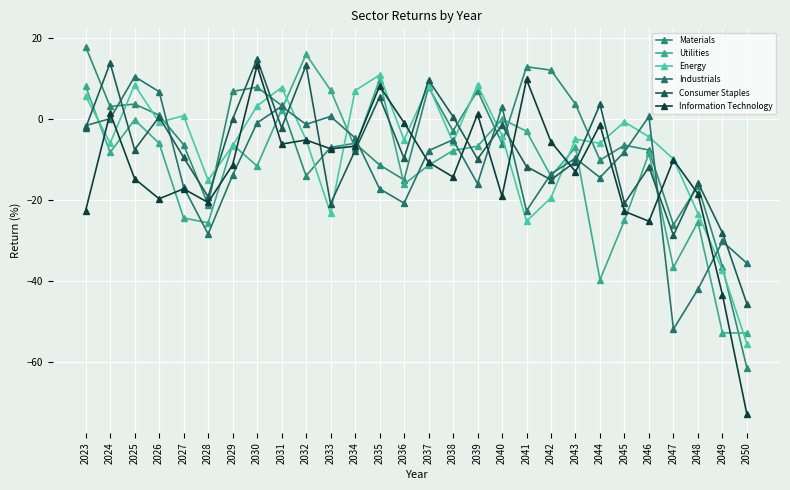

Reading left to right, list all the values displayed in this chart.

Materials: 2023=17.8	2024=3.1	2025=3.6	2026=0.9	2027=-6.4	2028=-21.2	2029=6.8	2030=7.8	2031=3.3	2032=-14.1	2033=-7.0	2034=-6.0	2035=-11.4	2036=-15.1	2037=7.9	2038=-3.0	2039=7.0	2040=-6.1	2041=12.9	2042=12.0	2043=3.6	2044=-10.2	2045=-6.5	2046=-7.7	2047=-26.2	2048=-16.5	2049=-36.5	2050=-61.5
Utilities: 2023=8.0	2024=-8.3	2025=-0.2	2026=-6.0	2027=-24.5	2028=-25.7	2029=-6.3	2030=-11.6	2031=2.2	2032=15.9	2033=7.1	2034=-7.1	2035=9.7	2036=-16.1	2037=-11.5	2038=-7.8	2039=-6.8	2040=-0.0	2041=-3.1	2042=-14.2	2043=-7.0	2044=-39.7	2045=-25.1	2046=-8.5	2047=-36.7	2048=-25.5	2049=-52.8	2050=-52.9
Energy: 2023=5.6	2024=-6.0	2025=8.4	2026=-0.8	2027=0.8	2028=-15.2	2029=-6.6	2030=3.2	2031=7.7	2032=-5.1	2033=-23.3	2034=7.0	2035=10.8	2036=-5.2	2037=8.2	2038=-5.8	2039=8.4	2040=-4.1	2041=-25.3	2042=-19.5	2043=-5.0	2044=-6.0	2045=-0.8	2046=-4.4	2047=-9.9	2048=-23.4	2049=-37.3	2050=-55.5
Industrials: 2023=-1.7	2024=0.1	2025=10.4	2026=6.7	2027=-16.8	2028=-28.4	2029=-13.9	2030=-1.0	2031=3.1	2032=-1.4	2033=0.6	2034=-4.7	2035=-17.3	2036=-20.8	2037=-7.9	2038=-5.2	2039=-16.0	2040=3.0	2041=-22.7	2042=-13.6	2043=-9.7	2044=-14.5	2045=-8.1	2046=0.6	2047=-51.9	2048=-42.1	2049=-30.3	2050=-35.7
Consumer Staples: 2023=-2.3	2024=13.8	2025=-7.6	2026=0.5	2027=-9.5	2028=-19.2	2029=-0.1	2030=14.8	2031=-2.2	2032=13.2	2033=-20.9	2034=-7.8	2035=5.4	2036=-9.8	2037=9.6	2038=0.6	2039=-9.9	2040=-1.6	2041=-11.8	2042=-15.1	2043=-10.5	2044=3.6	2045=-20.9	2046=-11.9	2047=-28.8	2048=-15.7	2049=-28.1	2050=-45.7
Information Technology: 2023=-22.6	2024=1.5	2025=-14.8	2026=-19.7	2027=-17.3	2028=-20.6	2029=-11.4	2030=13.2	2031=-6.2	2032=-5.2	2033=-7.4	2034=-6.8	2035=8.1	2036=-0.9	2037=-10.7	2038=-14.3	2039=1.2	2040=-19.1	2041=9.7	2042=-5.7	2043=-13.0	2044=-1.5	2045=-22.8	2046=-25.3	2047=-10.1	2048=-18.5	2049=-43.4	2050=-73.0